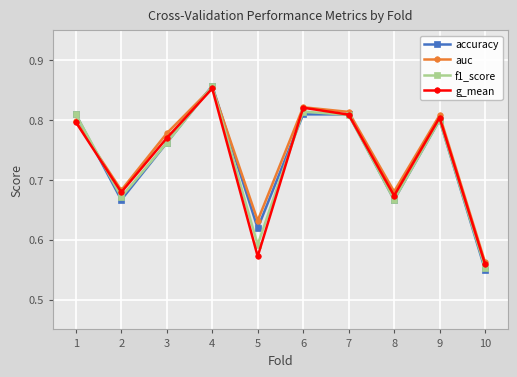

At which category does the chart reach its peak across all series?

4